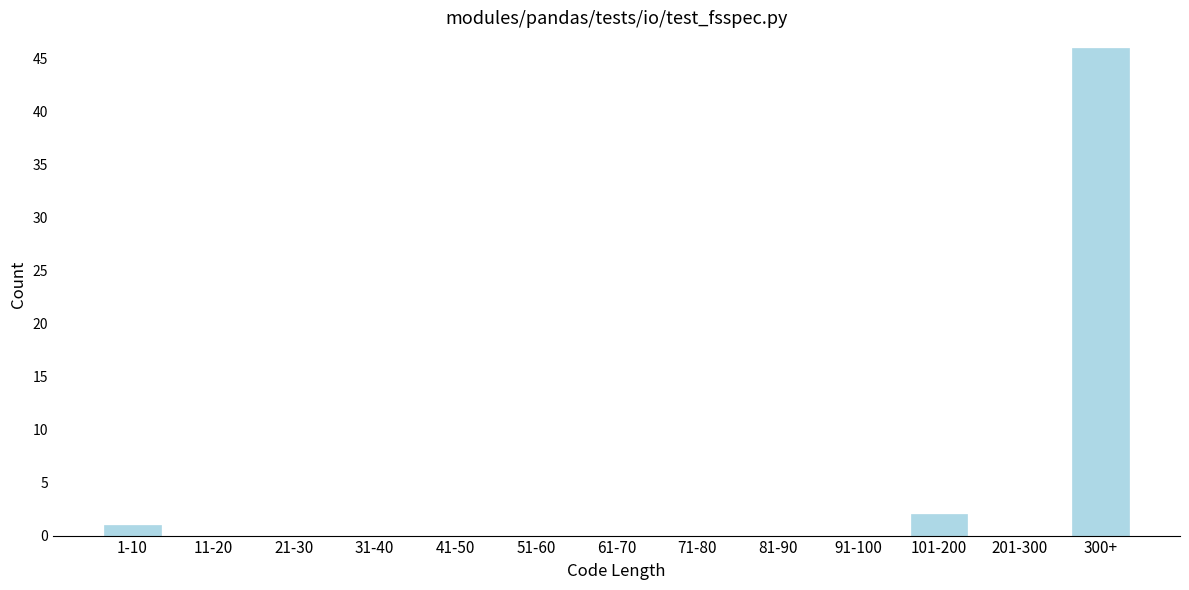

Reading left to right, transcribe all the data shown in this chart.

1-10=1	11-20=0	21-30=0	31-40=0	41-50=0	51-60=0	61-70=0	71-80=0	81-90=0	91-100=0	101-200=2	201-300=0	300+=46